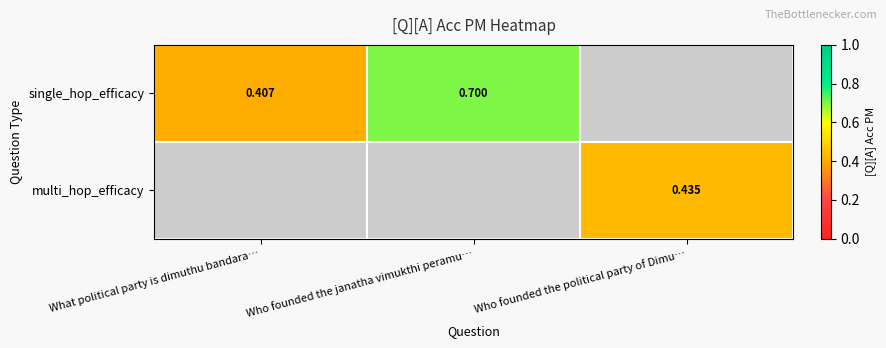

Is the value of single_hop_efficacy at Who founded the janatha vimukthi peramu… greater than the value of multi_hop_efficacy at Who founded the political party of Dimu…?

Yes